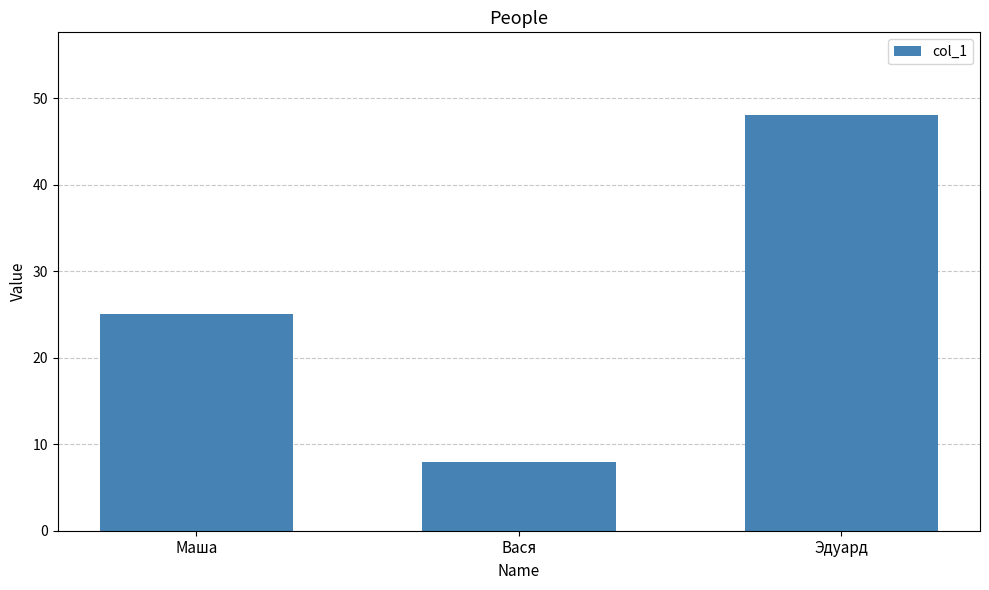

At which category does the chart reach its peak across all series?

Эдуард